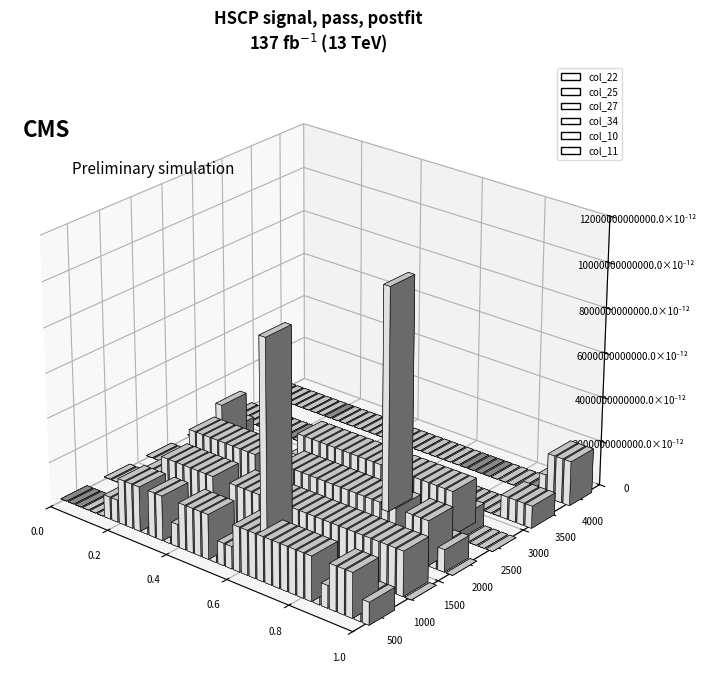

Reading left to right, transcribe all the data shown in this chart.

col_22: 0=0	1=0	2=0	3=0	4=0	5=0	6=1	7=1	8=2	9=2	10=2	11=1	12=2	13=2	14=1	15=1	16=2	17=2	18=2	19=2	20=1	21=1	22=1	23=2	24=2	25=2	26=2	27=2	28=2	29=2	30=2	31=2	32=2	33=1	34=1	35=2	36=2	37=2	38=1	39=1
col_25: 0=0	1=0	2=0	3=0	4=0	5=1	6=1	7=1	8=2	9=2	10=2	11=2	12=2	13=2	14=2	15=1	16=1	17=2	18=2	19=2	20=2	21=9	22=2	23=2	24=2	25=2	26=2	27=2	28=2	29=2	30=2	31=2	32=2	33=2	34=2	35=2	36=2	37=2	38=2	39=0
col_27: 0=0	1=0	2=0	3=0	4=0	5=0	6=2	7=2	8=2	9=2	10=2	11=2	12=2	13=2	14=2	15=1	16=1	17=1	18=2	19=2	20=2	21=2	22=2	23=2	24=2	25=2	26=2	27=2	28=2	29=2	30=2	31=2	32=2	33=1	34=2	35=2	36=2	37=1	38=1	39=0
col_34: 0=0	1=0	2=0	3=1	4=2	5=1	6=0	7=0	8=0	9=0	10=0	11=0	12=0	13=0	14=1	15=2	16=2	17=2	18=2	19=2	20=2	21=2	22=2	23=2	24=2	25=2	26=10	27=2	28=2	29=2	30=2	31=2	32=2	33=2	34=2	35=1	36=0	37=0	38=0	39=0
col_10: 0=0	1=0	2=0	3=0	4=0	5=0	6=0	7=0	8=0	9=0	10=0	11=0	12=0	13=0	14=0	15=0	16=0	17=0	18=0	19=0	20=0	21=0	22=0	23=0	24=0	25=0	26=0	27=0	28=0	29=0	30=0	31=0	32=0	33=0	34=0	35=0	36=1	37=1	38=1	39=1
col_11: 0=0	1=0	2=0	3=0	4=0	5=0	6=0	7=0	8=0	9=0	10=0	11=0	12=0	13=0	14=0	15=0	16=0	17=0	18=0	19=0	20=0	21=0	22=0	23=0	24=0	25=0	26=0	27=0	28=0	29=0	30=0	31=0	32=0	33=0	34=0	35=0	36=1	37=2	38=2	39=2